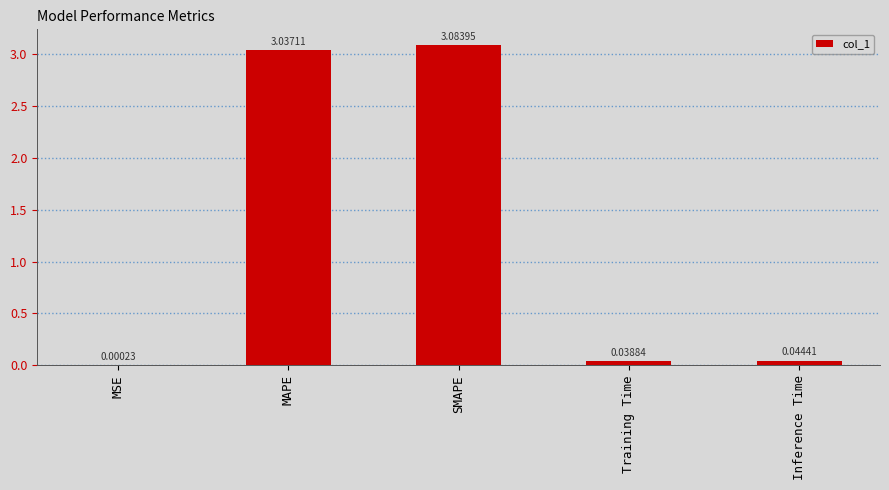

How many distinct data groups are displayed?

1